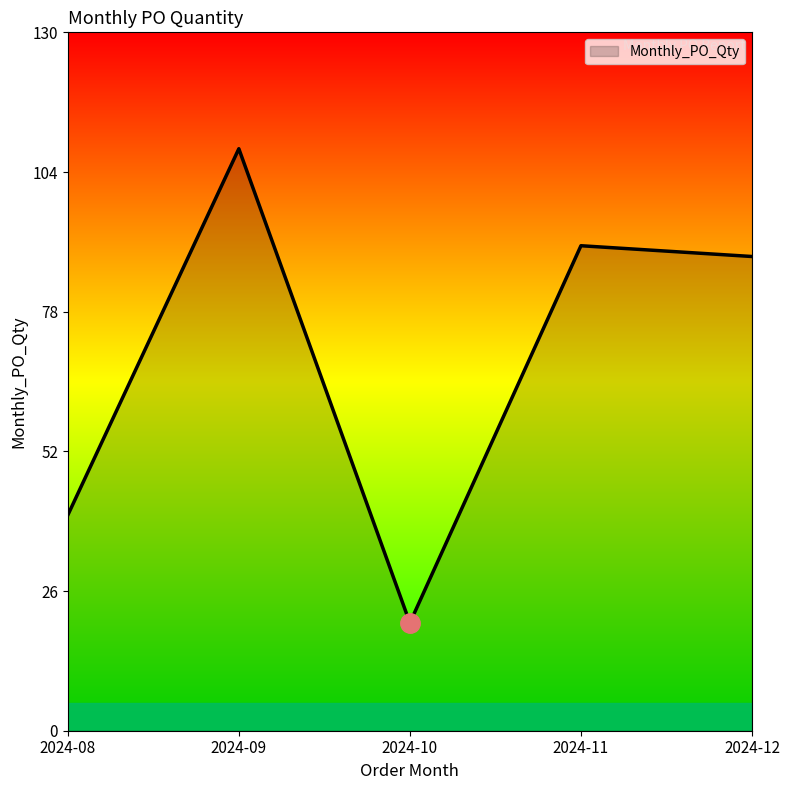

Rank the categories by value from lowest to highest.

2024-10, 2024-08, 2024-12, 2024-11, 2024-09